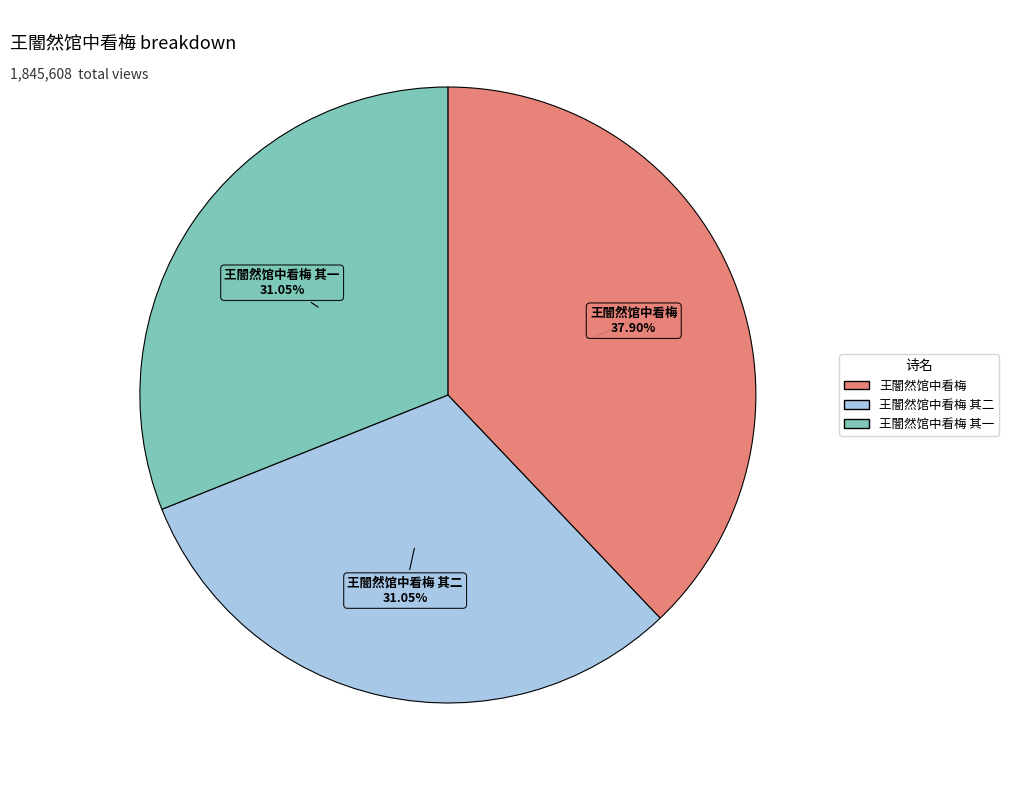

Is there any slice that represents more than half of the pie?

No